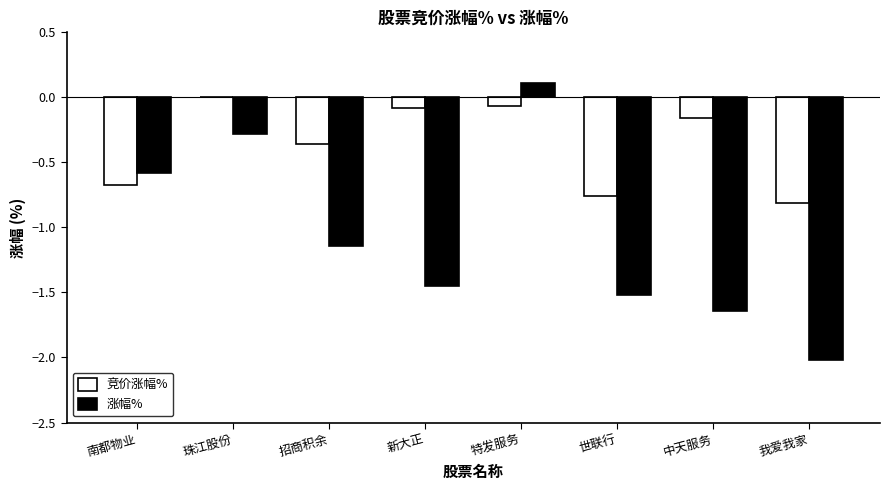

Is it true that 涨幅% equals 0.1 at 特发服务?

True